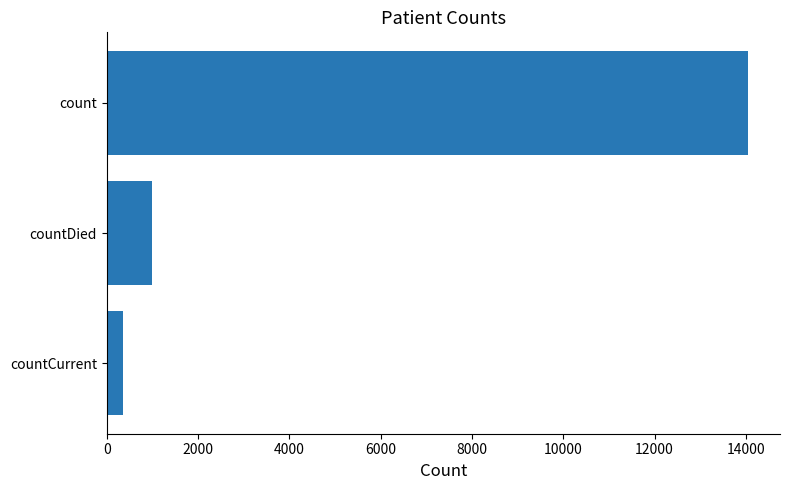

Reading bottom to top, what are all the values shown in this chart?

363	1000	14046